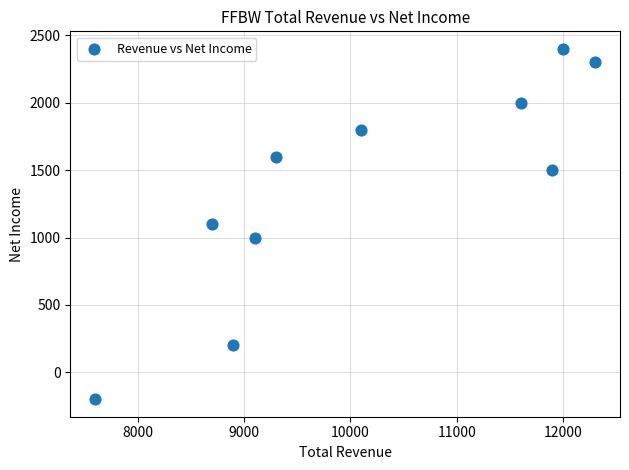

What is the average X value?

10150